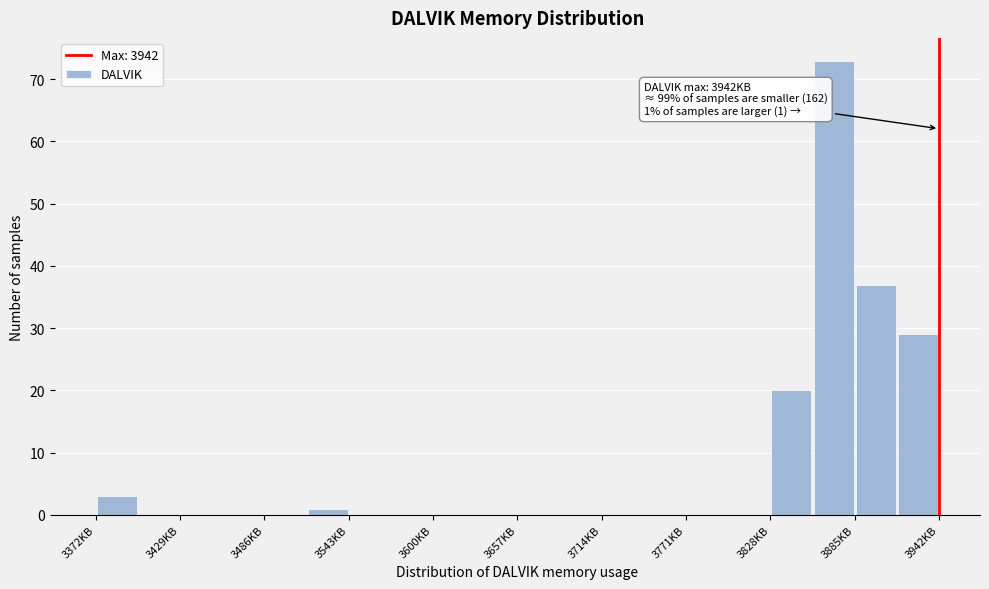

Read against the x-axis, roughly where is the centre of the tallest bar?

3870